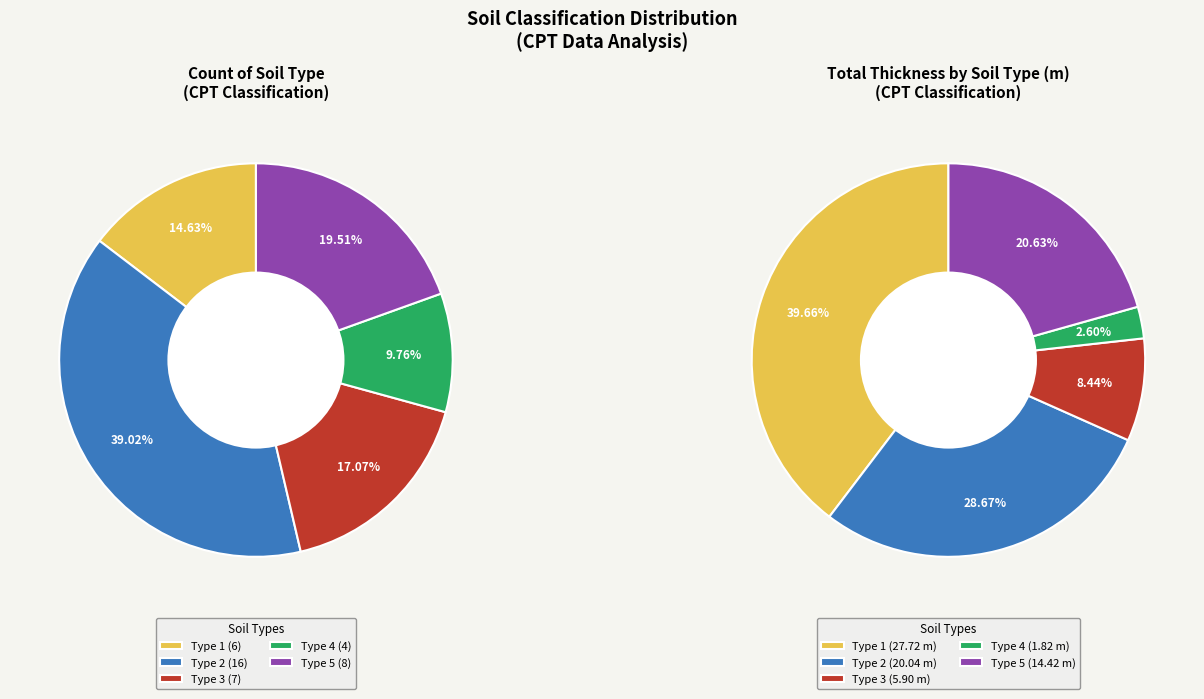

What is the change in value from Type 1 to Type 4?

-2